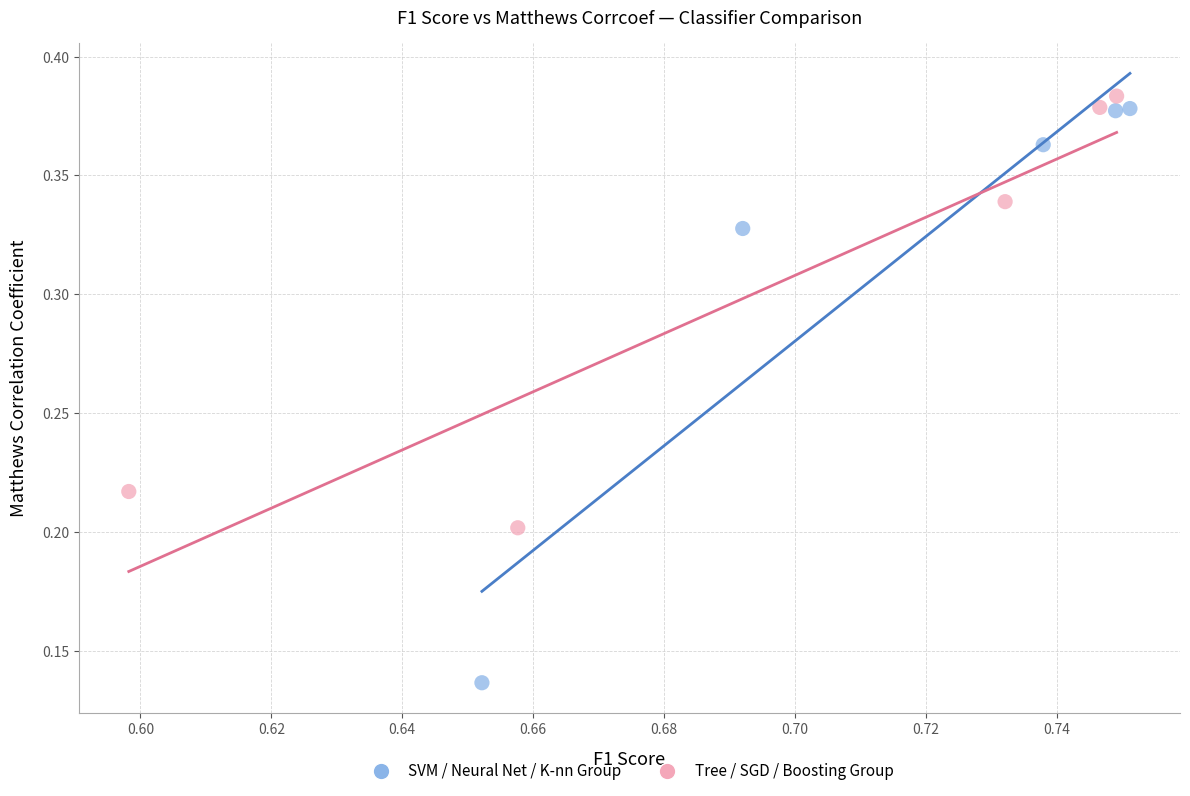

Which series reaches the minimum Y coordinate?

SVM / Neural Net / K-nn Group